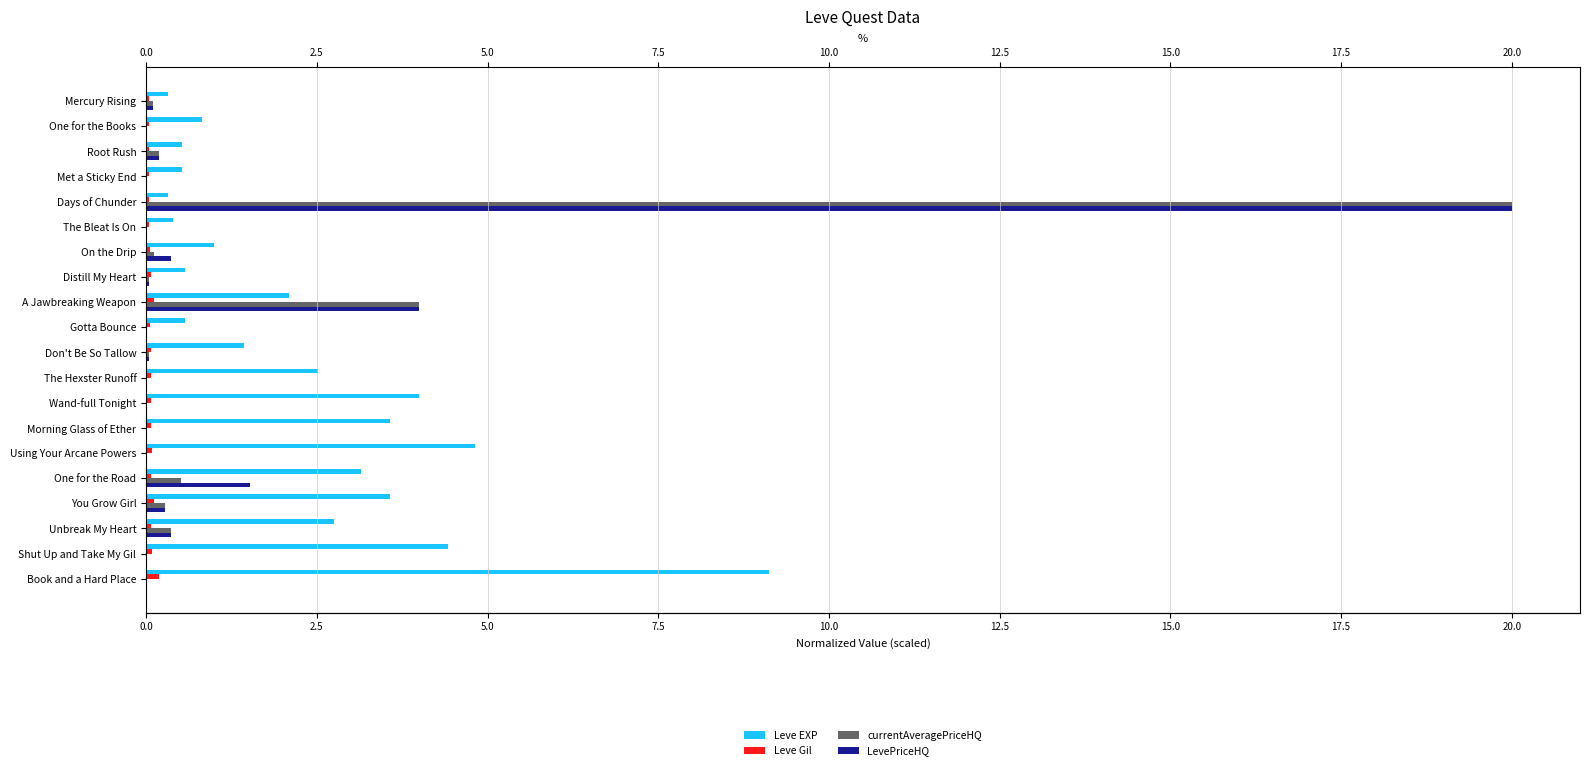

Which series has the widest spread of values?

currentAveragePriceHQ